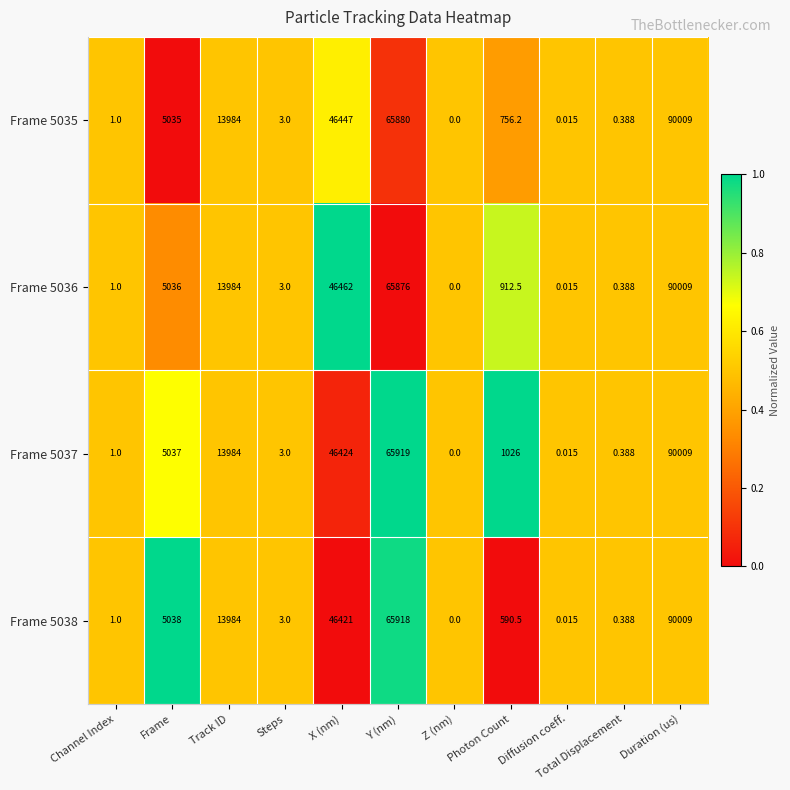

What is the spread (max minus min) of values at Frame?

3.0